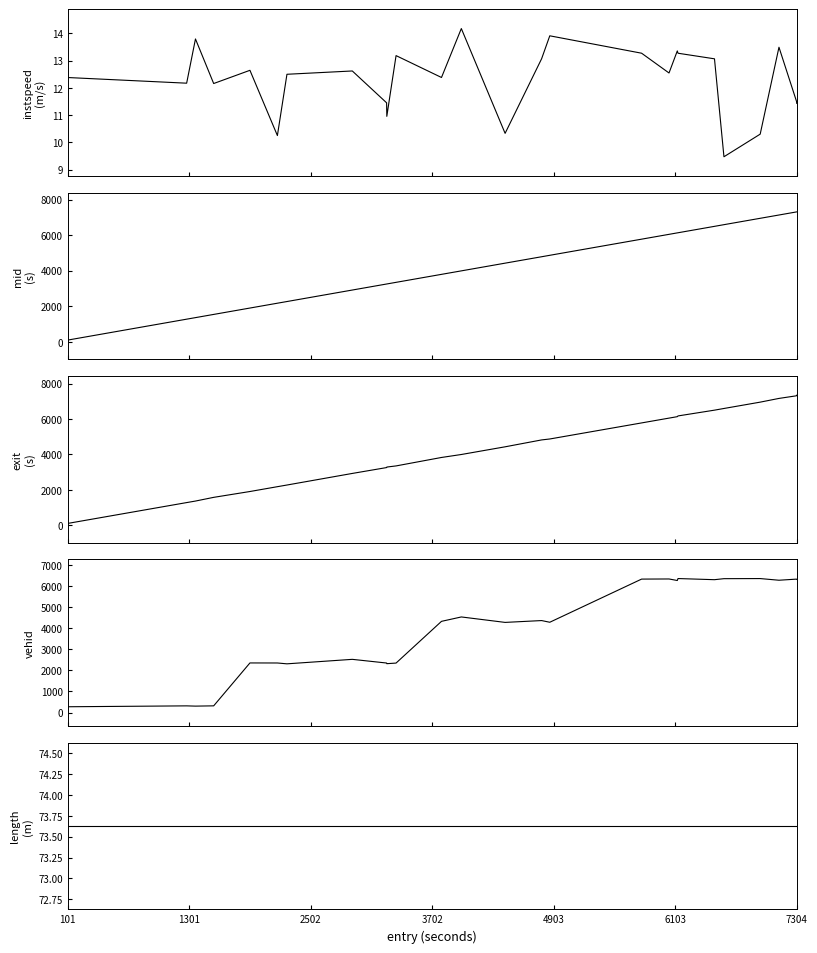

After their last crossing, which series has the higher values: exit or vehid?

exit